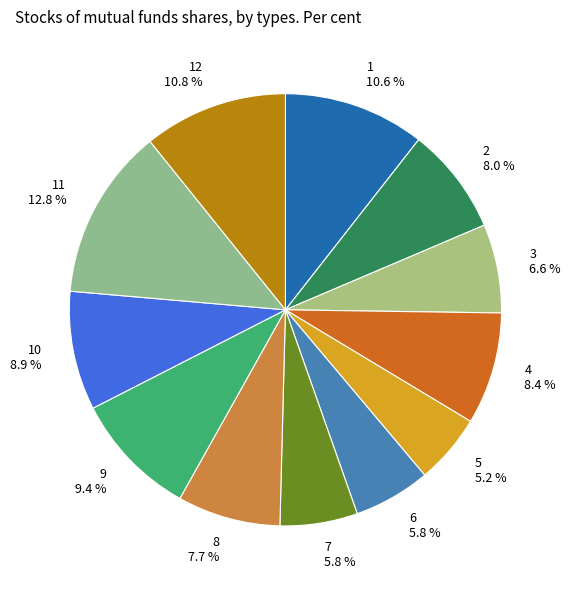

Between 6 5.8 % and 9 9.4 %, which is larger?

9 9.4 %